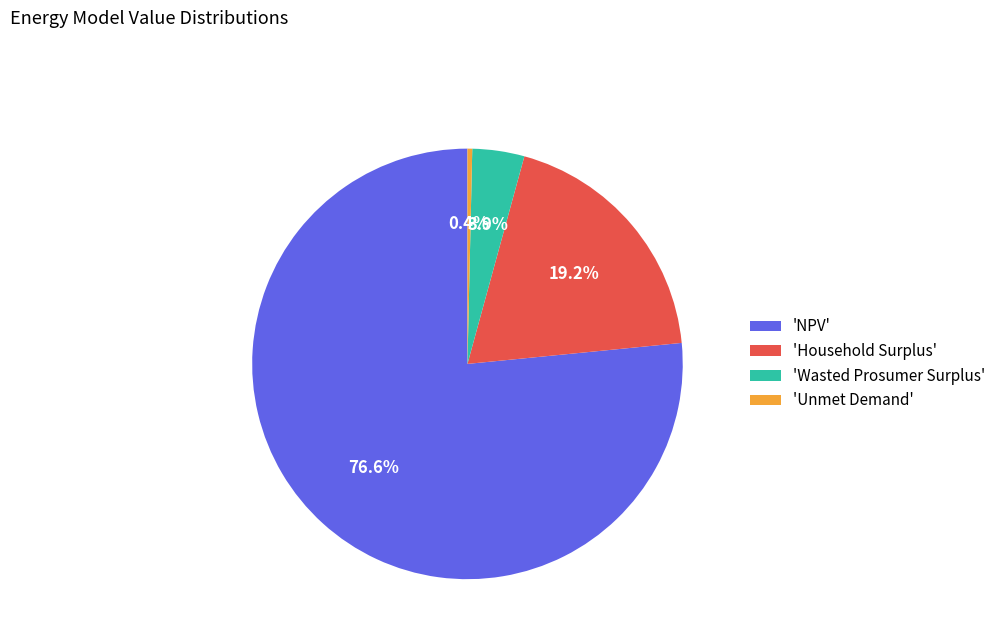

Which has a higher value, 'Wasted Prosumer Surplus' or 'Unmet Demand'?

'Wasted Prosumer Surplus'